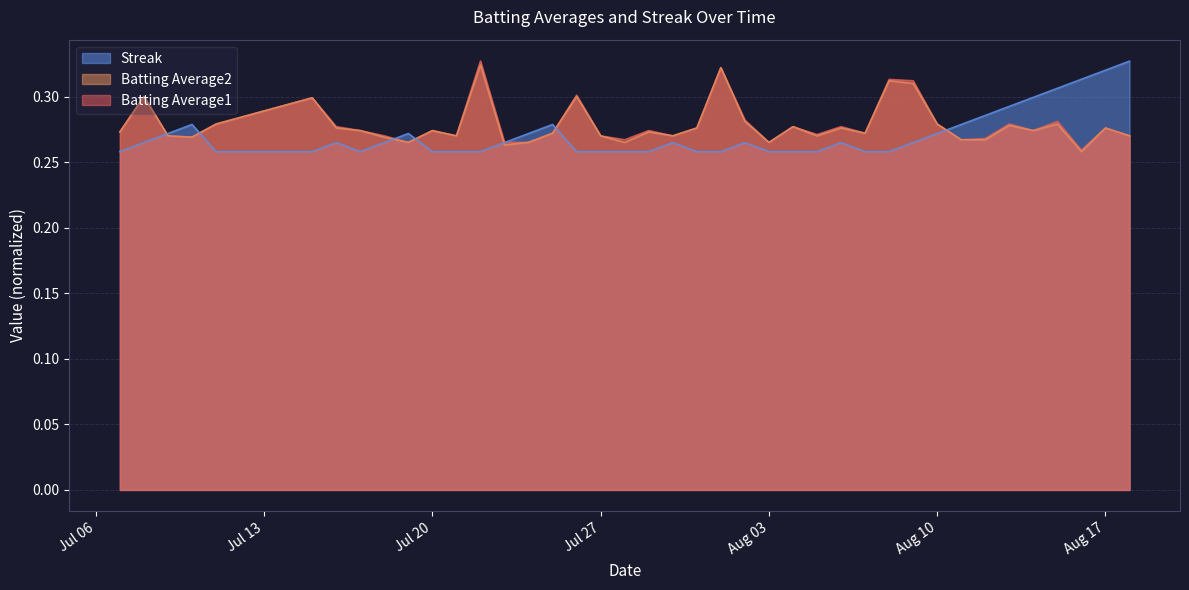

How many lines are shown in the chart?

3